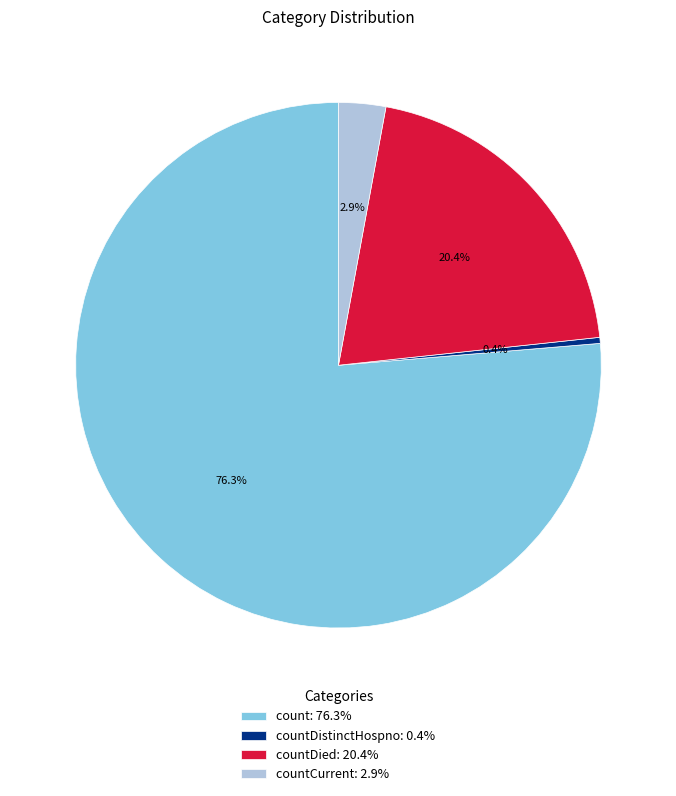

Is there any slice that represents more than half of the pie?

Yes